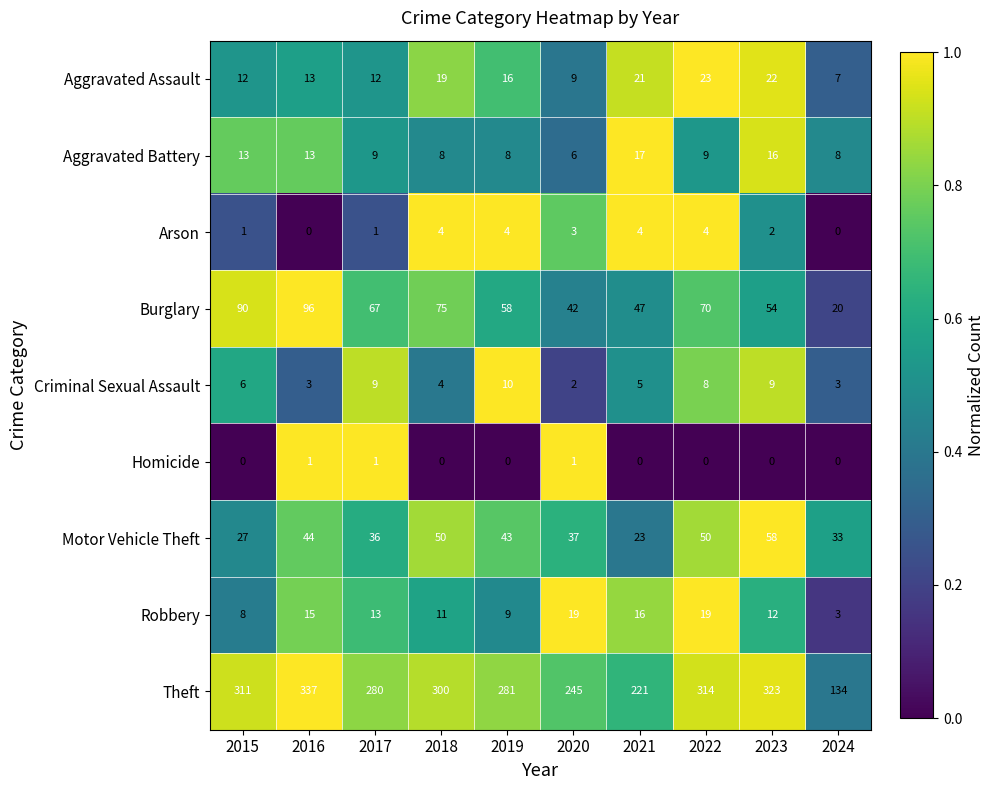

Rank the series by their maximum value, from lowest to highest.

Homicide, Arson, Criminal Sexual Assault, Aggravated Battery, Robbery, Aggravated Assault, Motor Vehicle Theft, Burglary, Theft